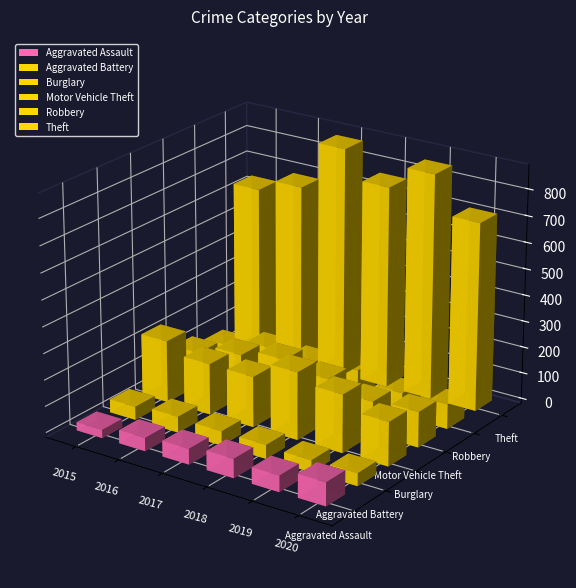

How many bars are there in total?

36